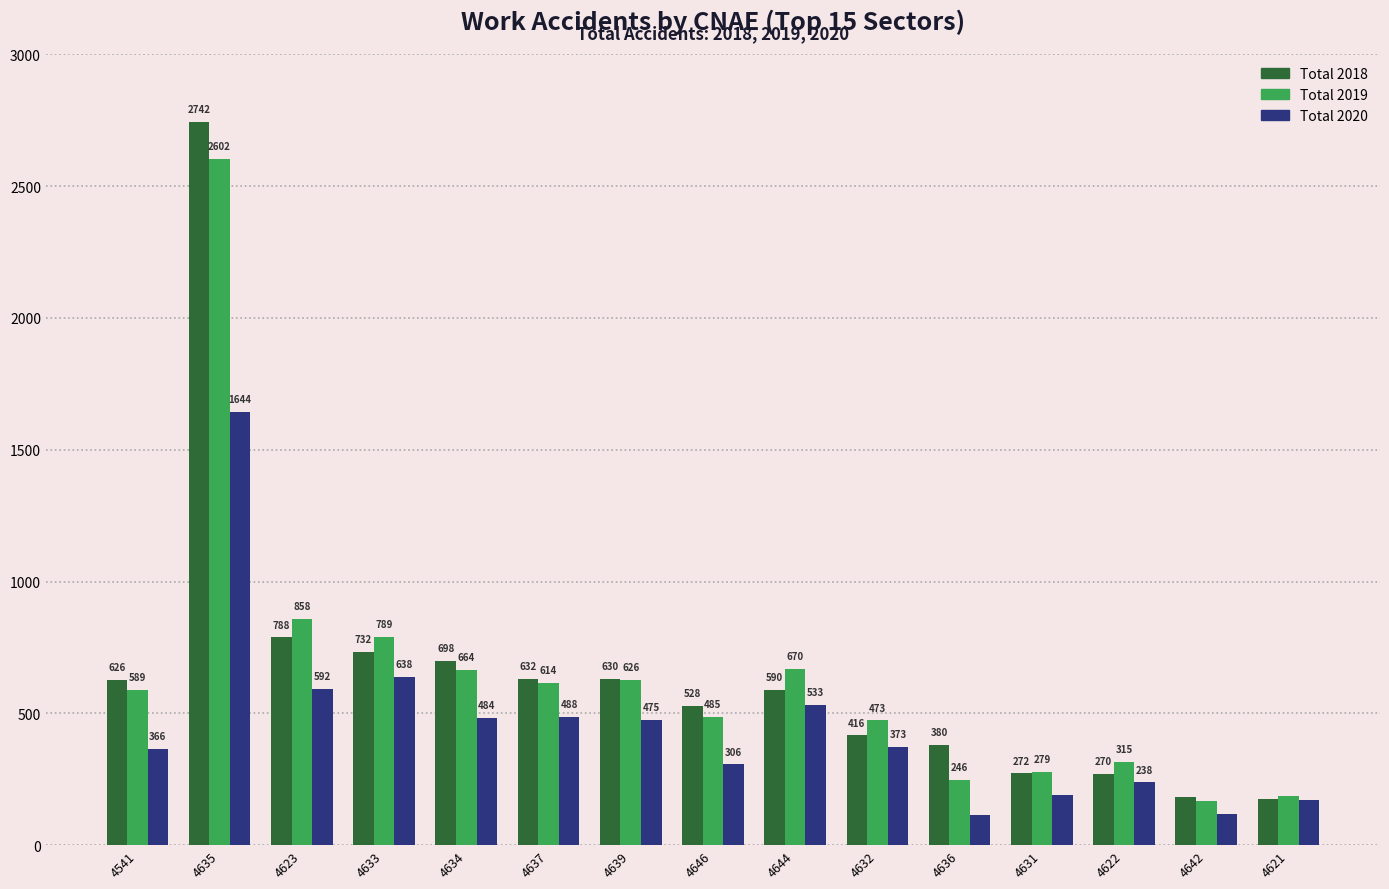

How many groups of bars are there?

15